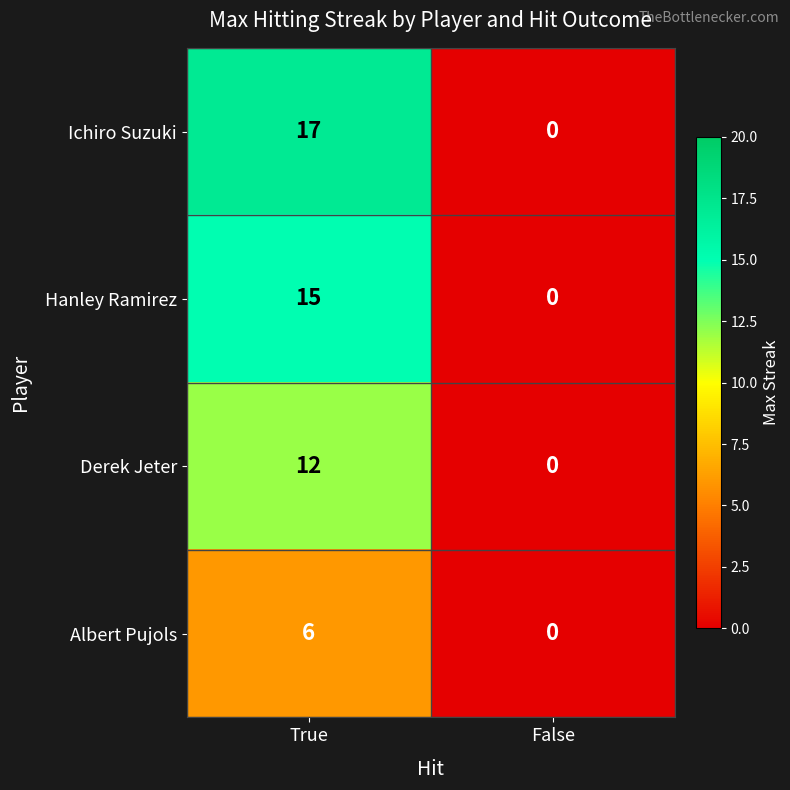

What is the total value across all series at True?

50